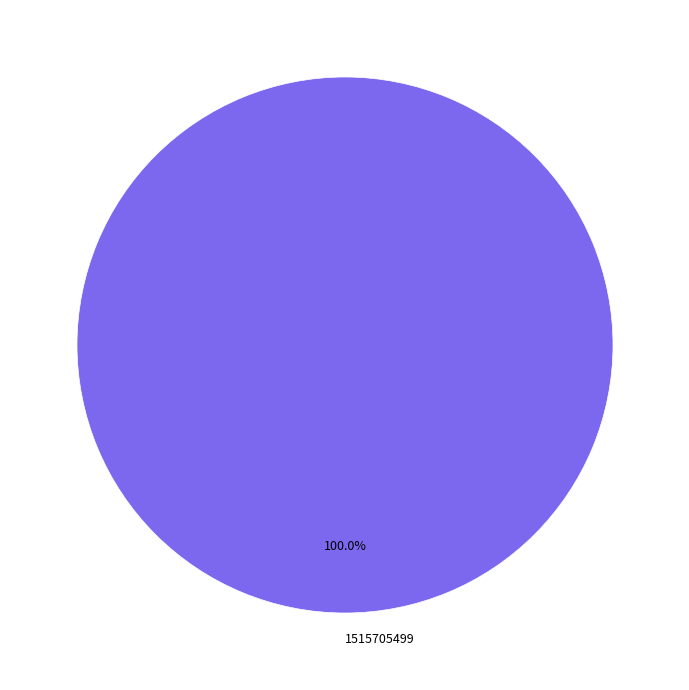

Which slice represents more than half of the pie?

1515705499